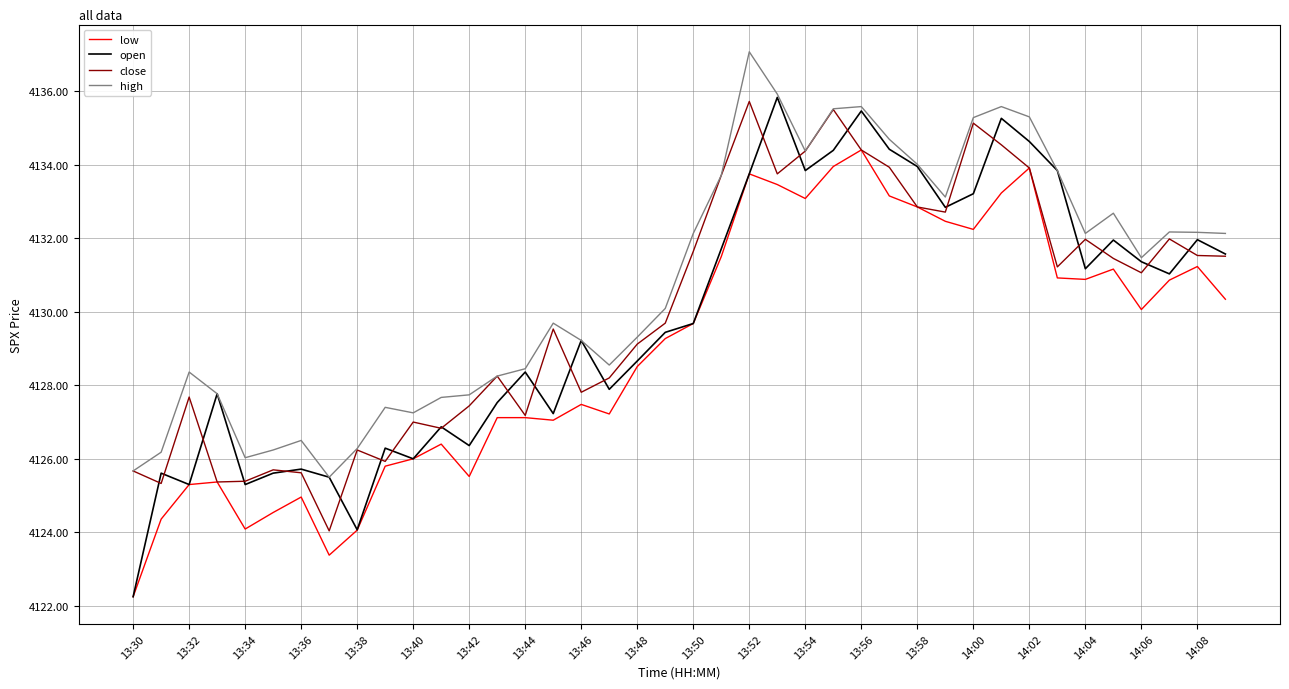

What is the maximum value shown in the chart?

4137.1